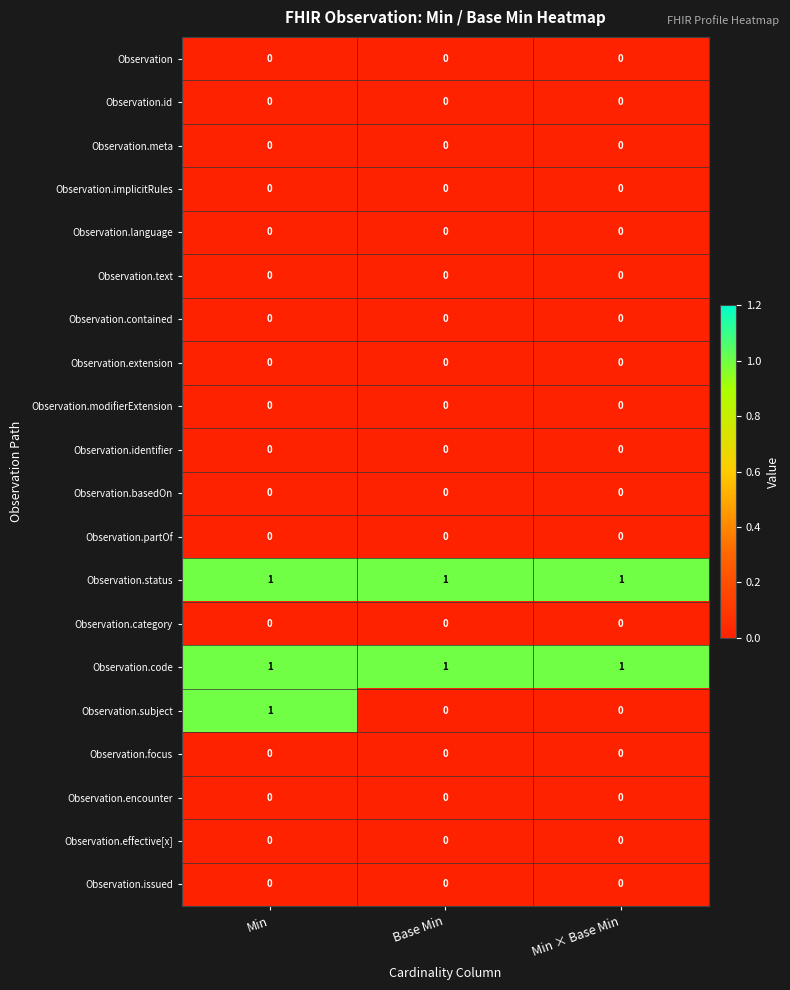

Which series changed the most between Min and Base Min?

Observation.subject